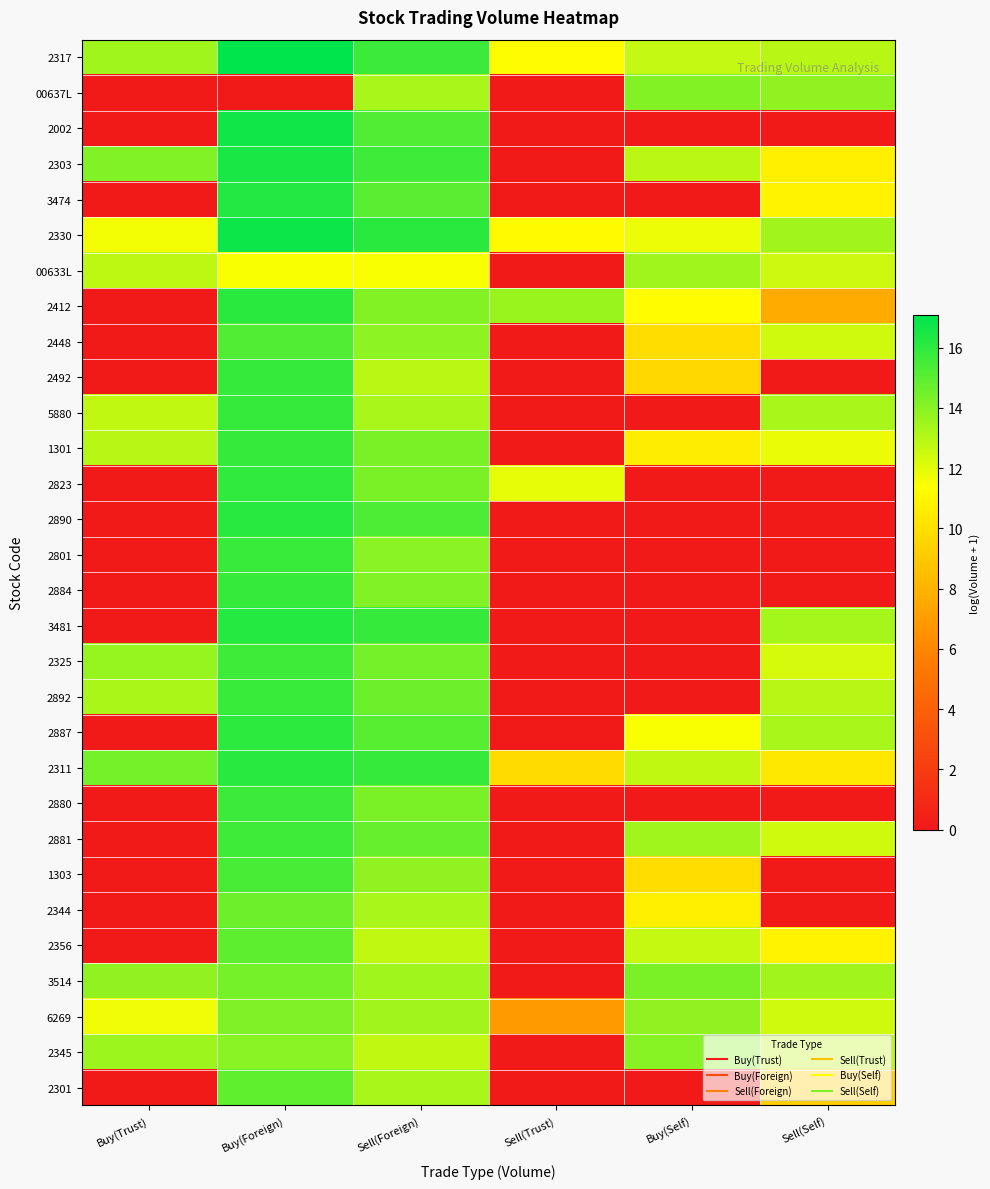

How many series are shown in this chart?

30